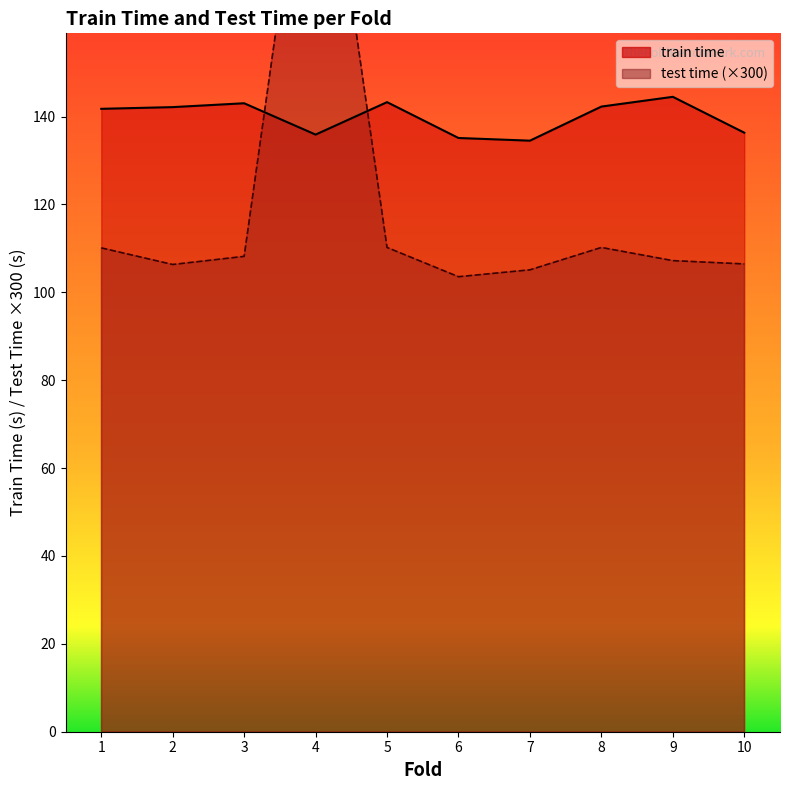

Rank the series by their average value, from highest to lowest.

train time, test time